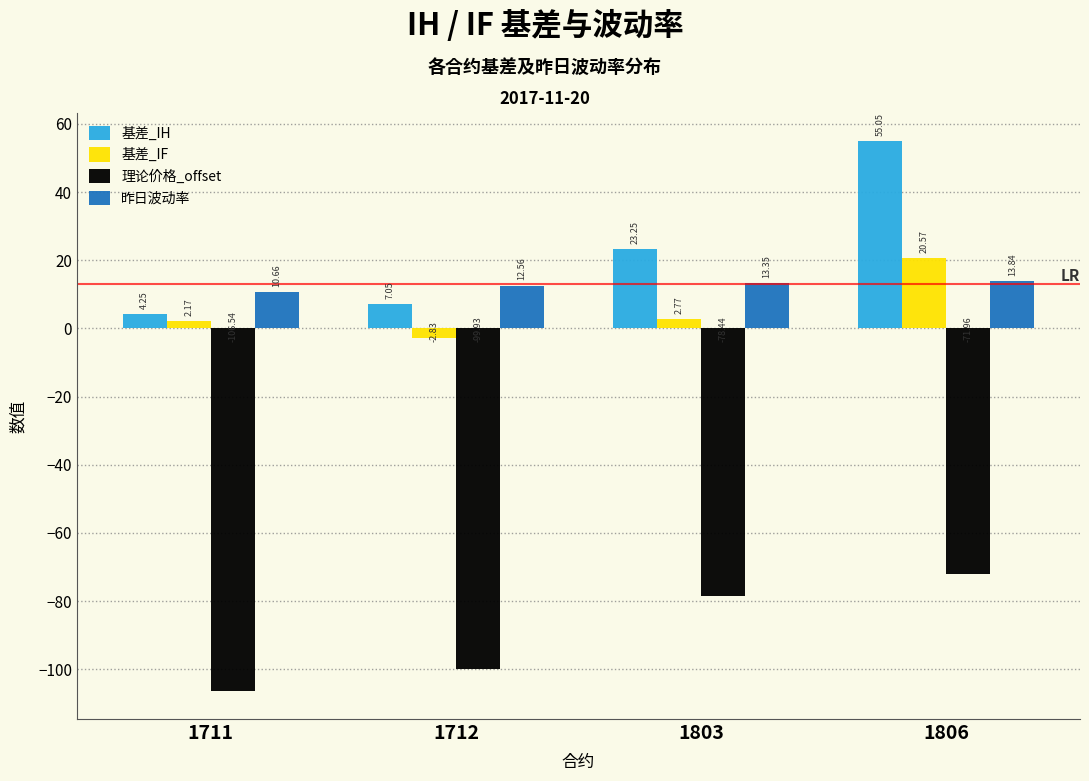

What is the spread (max minus min) of values at 1712?

112.5